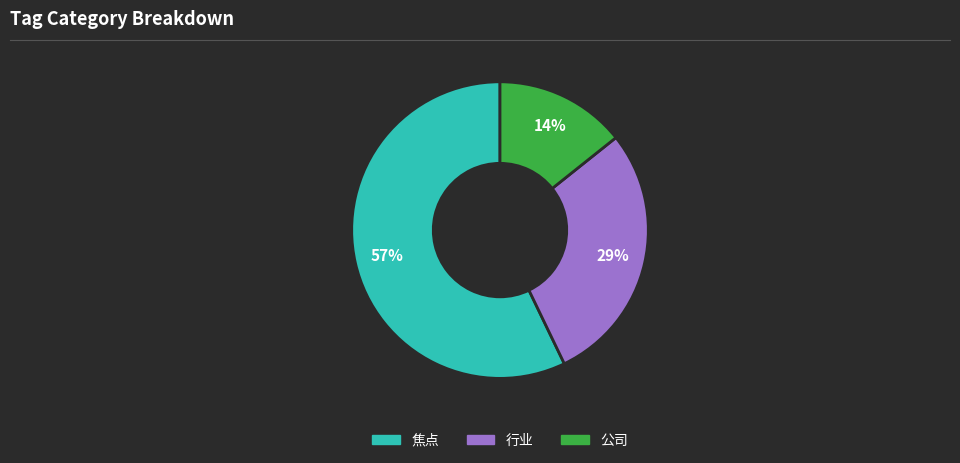

Count the number of slices in the pie.

3